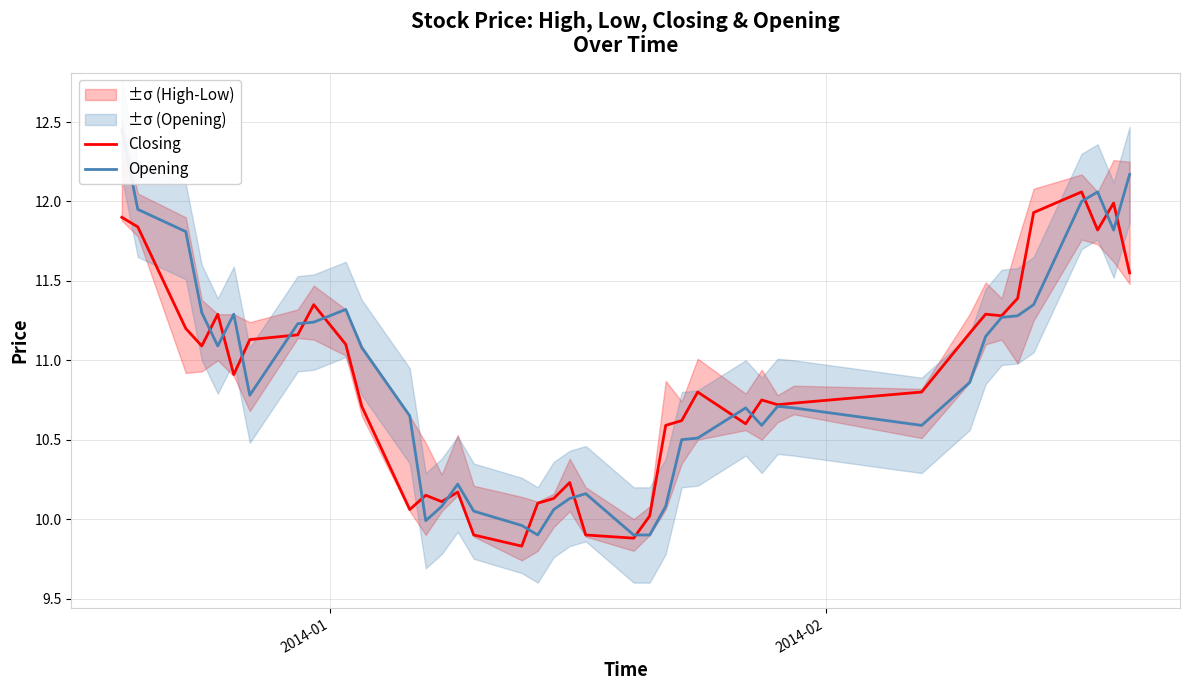

What is the lowest value of the Closing series?

9.8